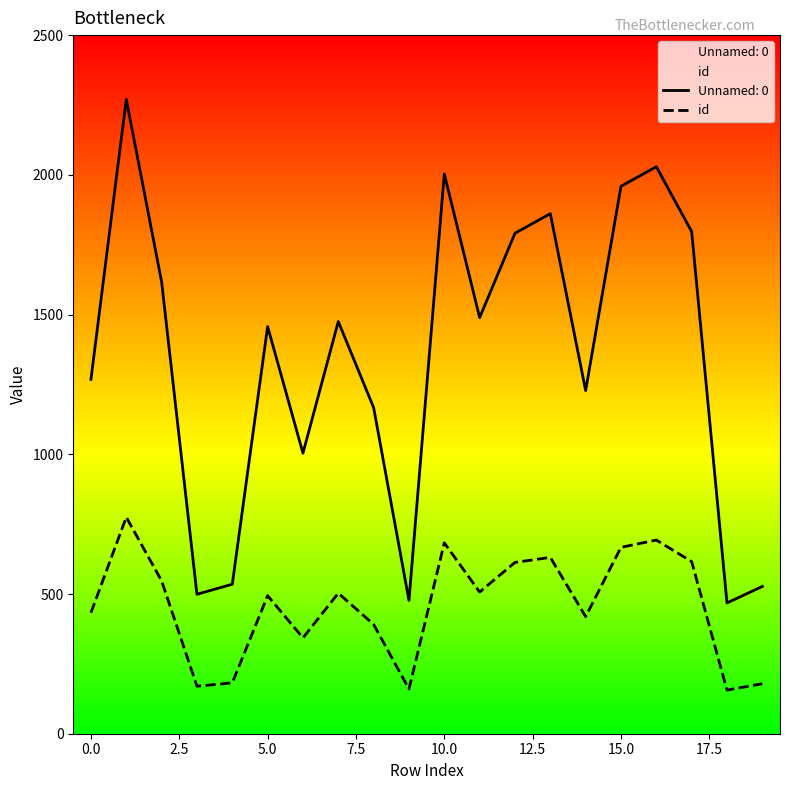

How many interior local peaks does the Unnamed: 0 series have?

6